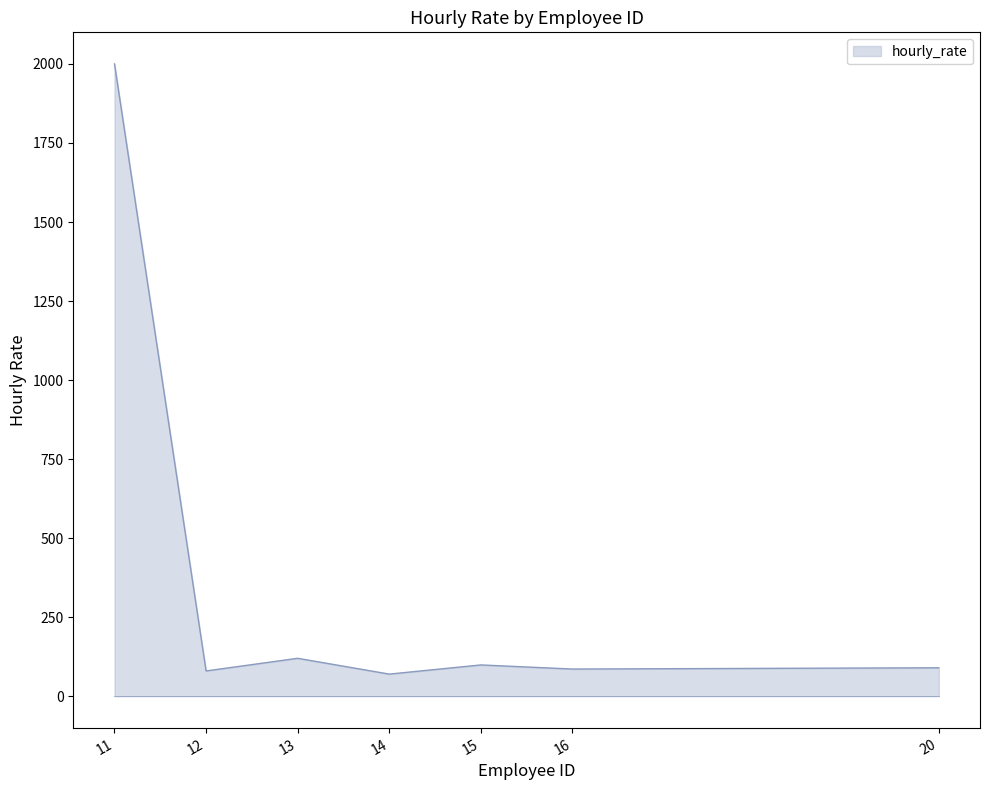

What is the change in value from 13 to 16?

-34